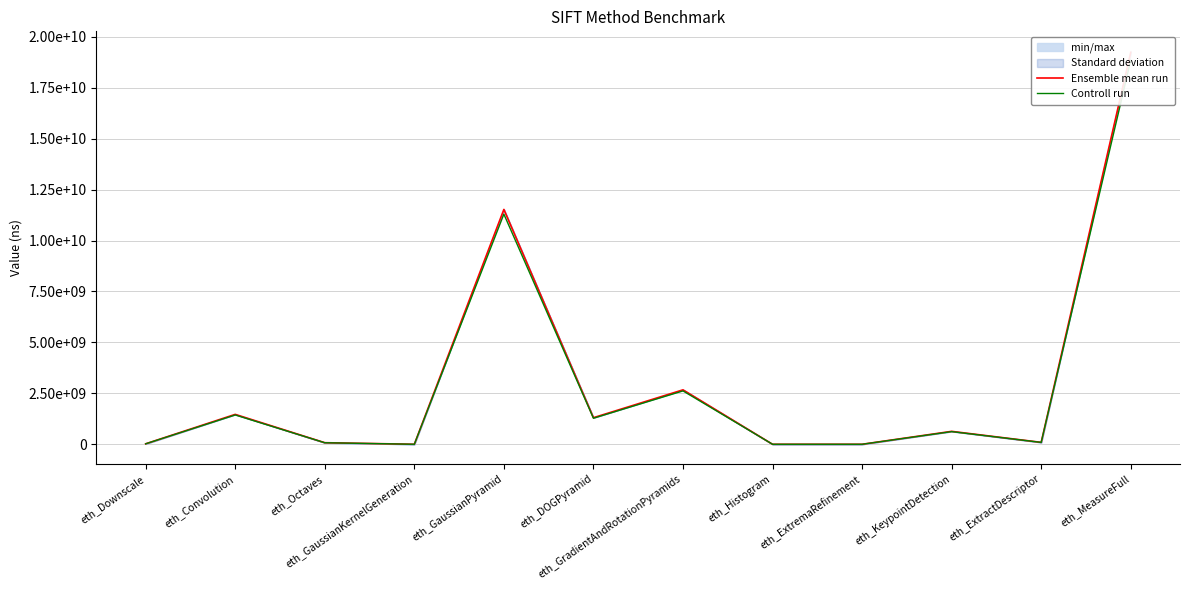

What is the value of the Controll run point at the 3rd from the left?

75652048.6